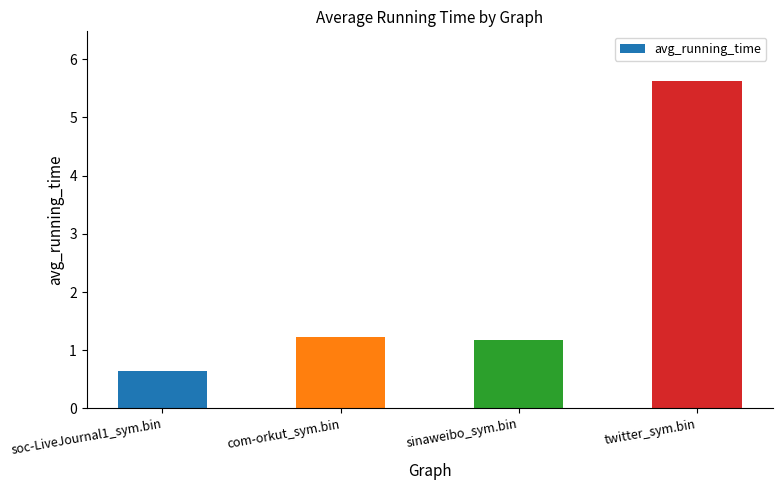

What is the label of the 3rd bar from the left?

sinaweibo_sym.bin